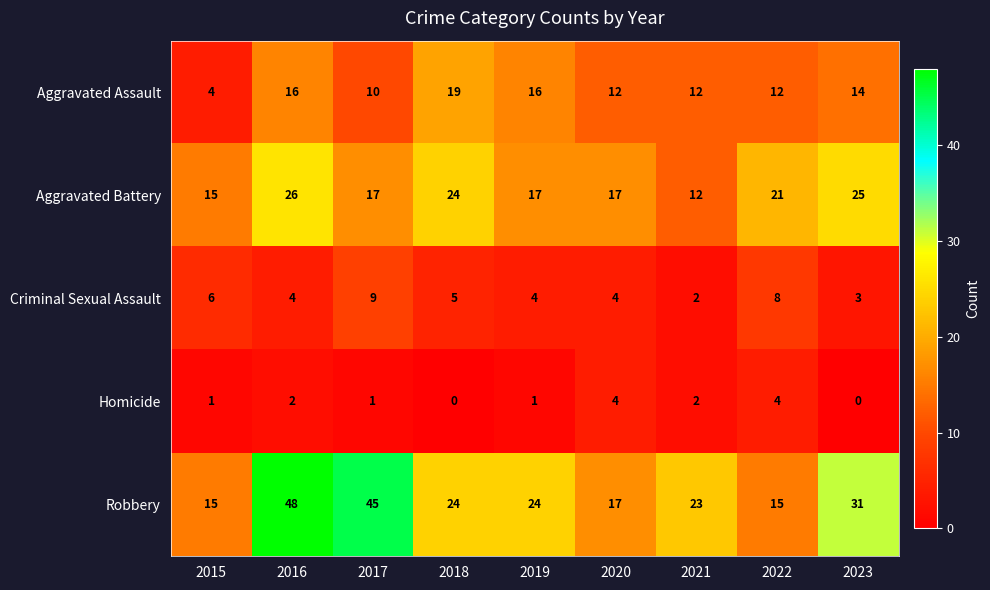

Which series has the largest range (max minus min)?

Robbery